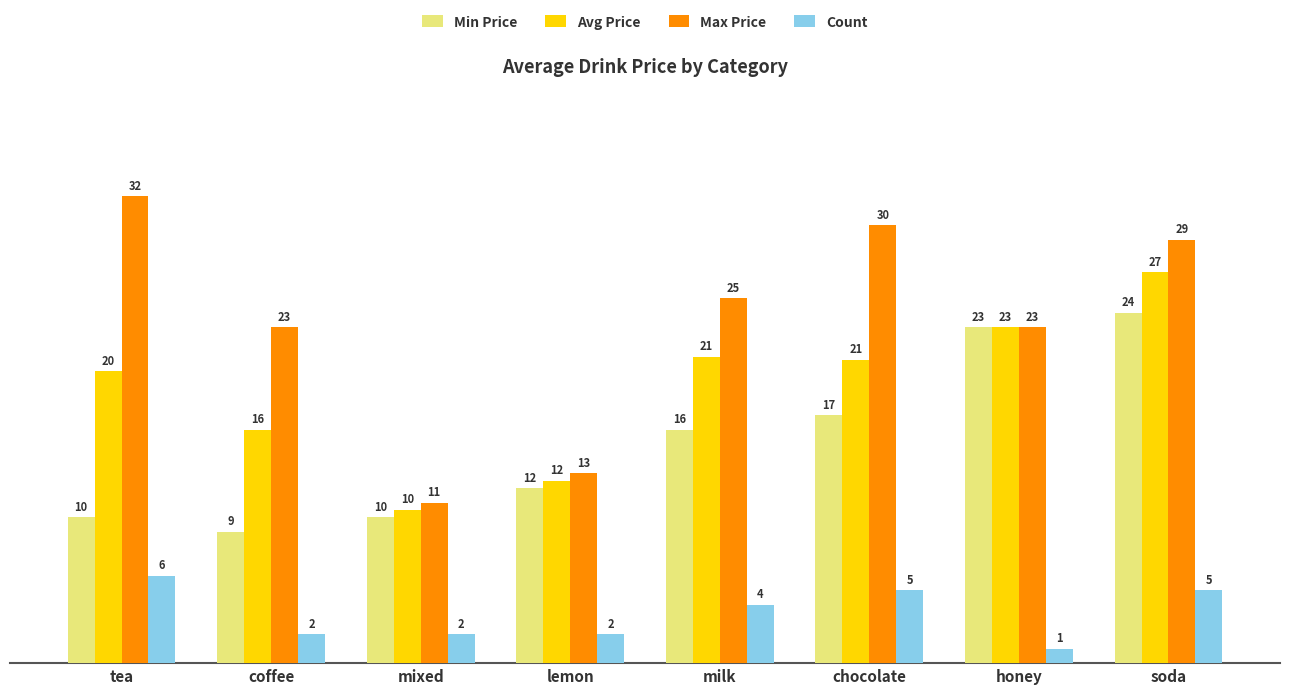

What is the spread (max minus min) of values at milk?

21.0